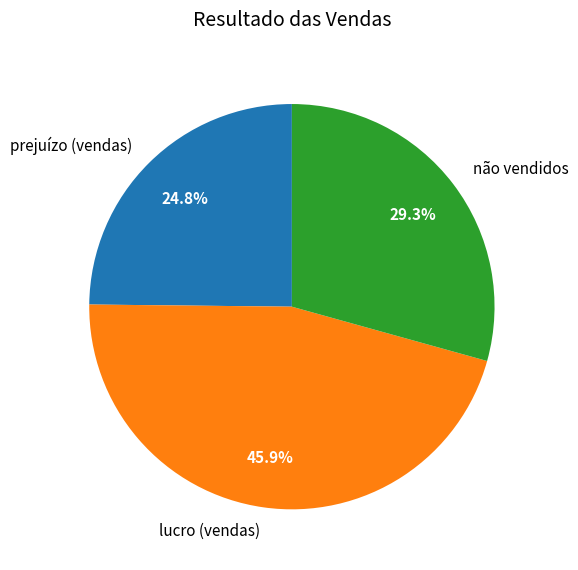

What is the smallest slice in the pie chart?

prejuízo (vendas)